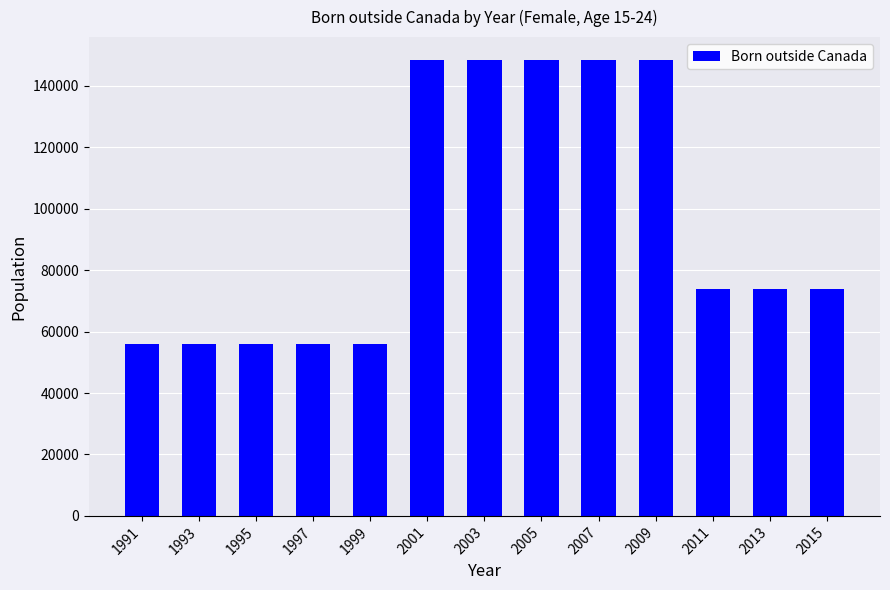

What is the difference between the maximum and minimum values?

92410